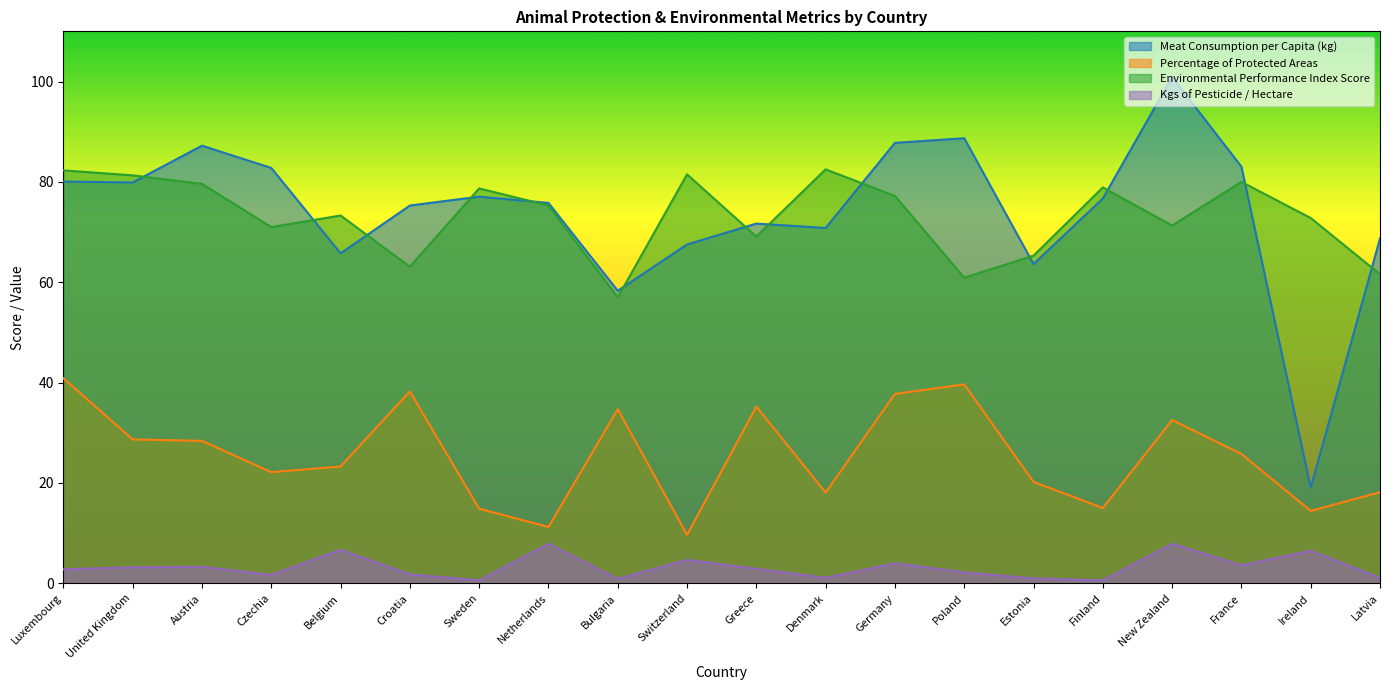

At which category is the sum across all series the highest?

New Zealand